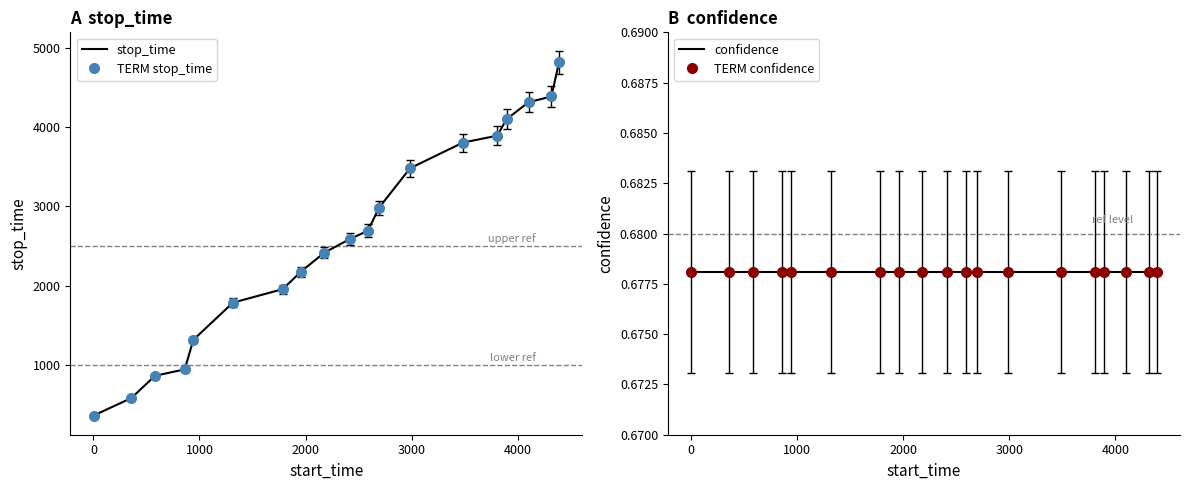

True or false: TERM confidence has more than 0 points higher than both neighbors.

False